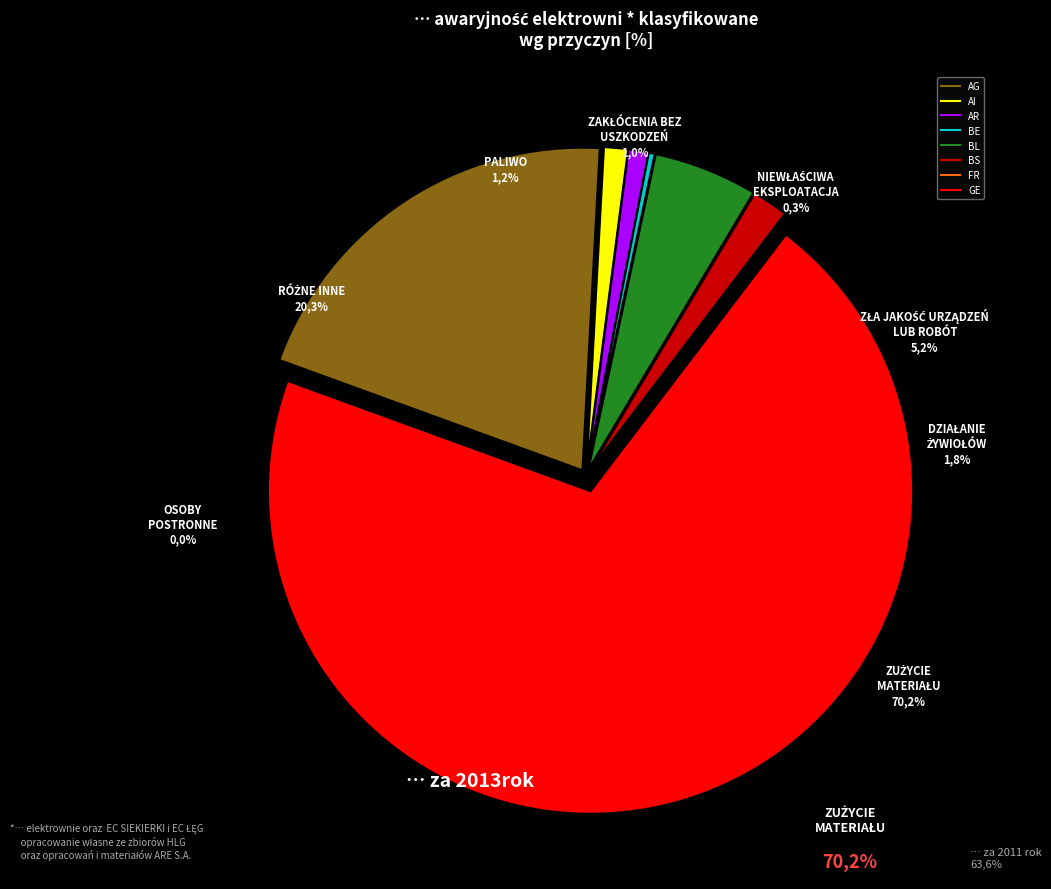

Is the sum of GE and BL greater than half?

Yes